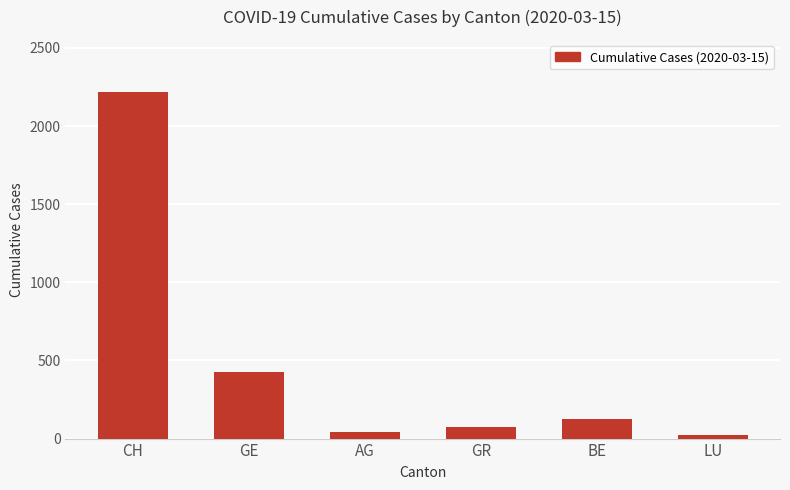

Is it true that the value at BE is 123?

True